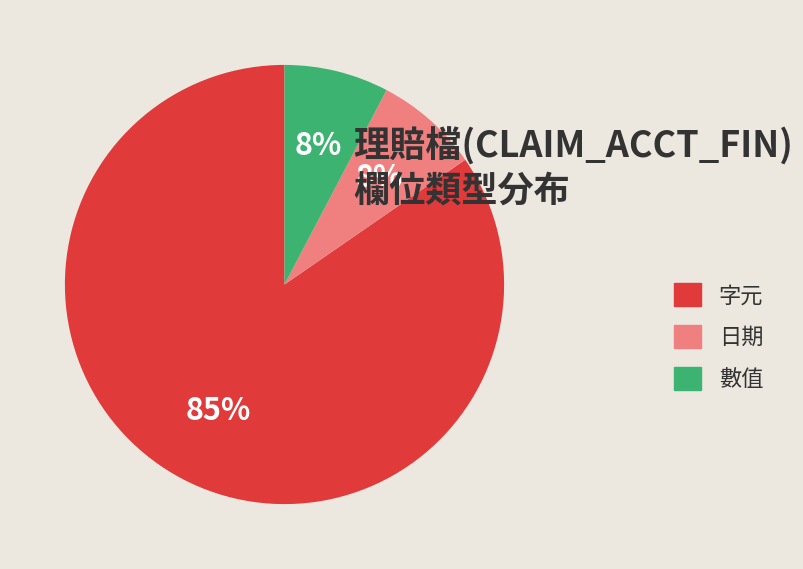

To the nearest percent, what is the average slice percentage?

33%